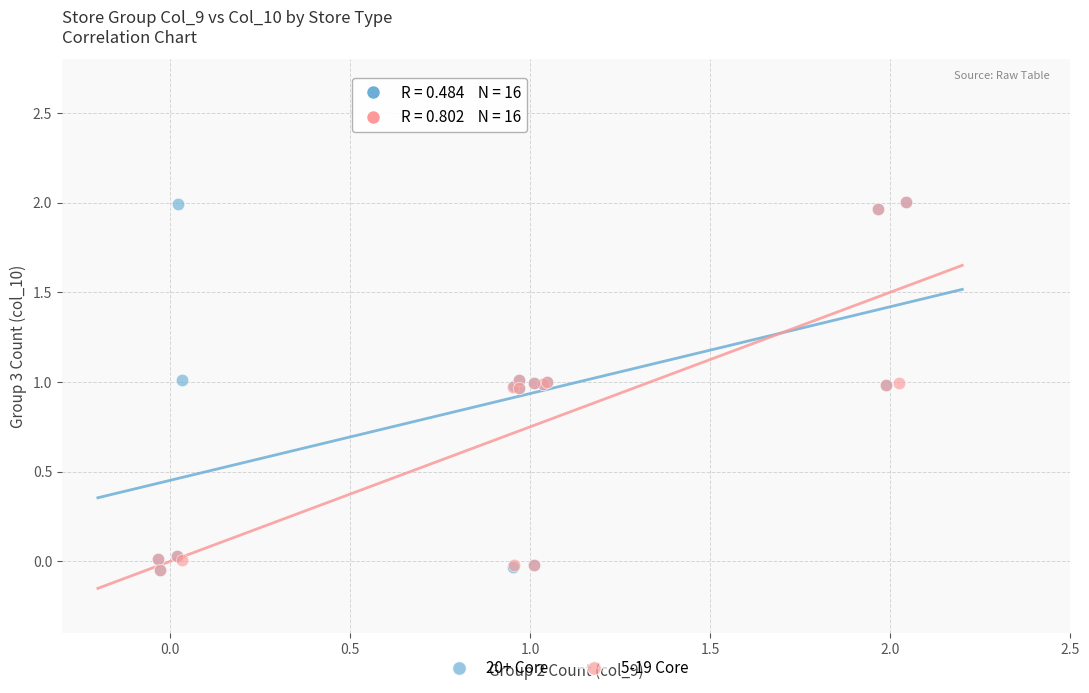

What are all the series names shown in the legend?

20+ Core, 5-19 Core